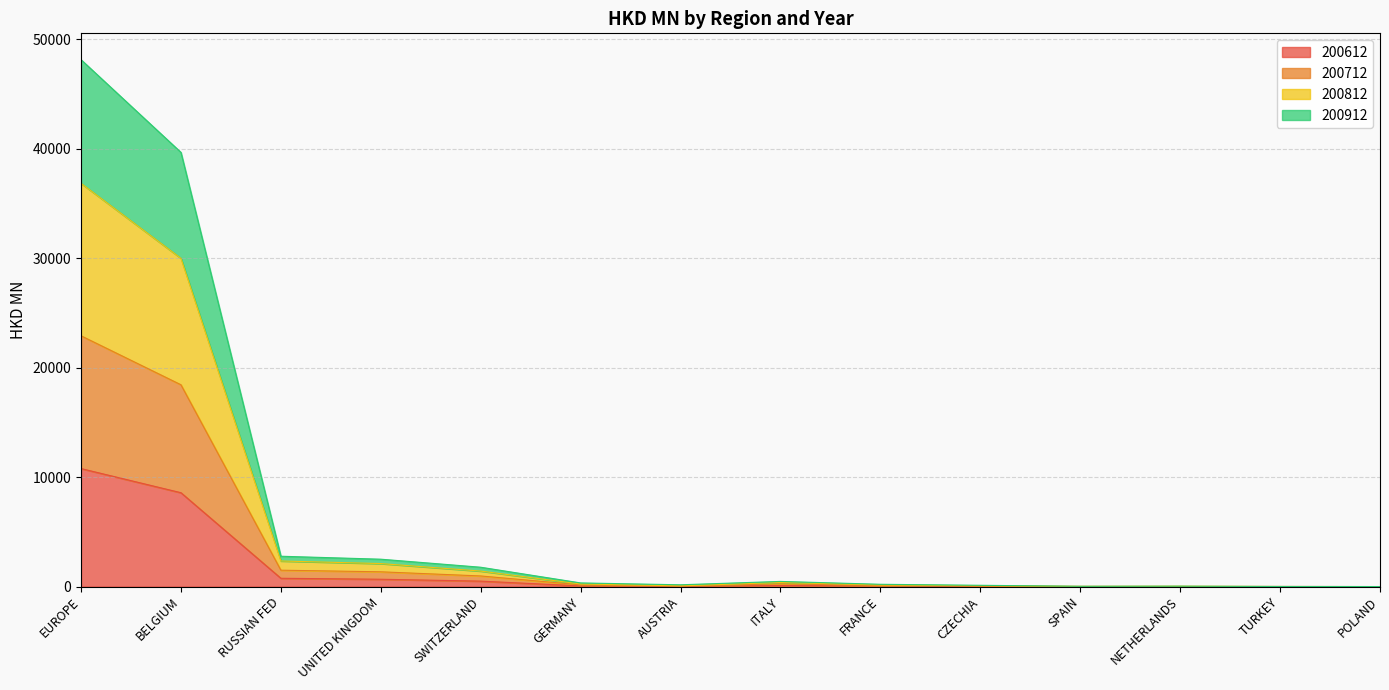

True or false: 200712 has a value of 17.6 at SPAIN.

True